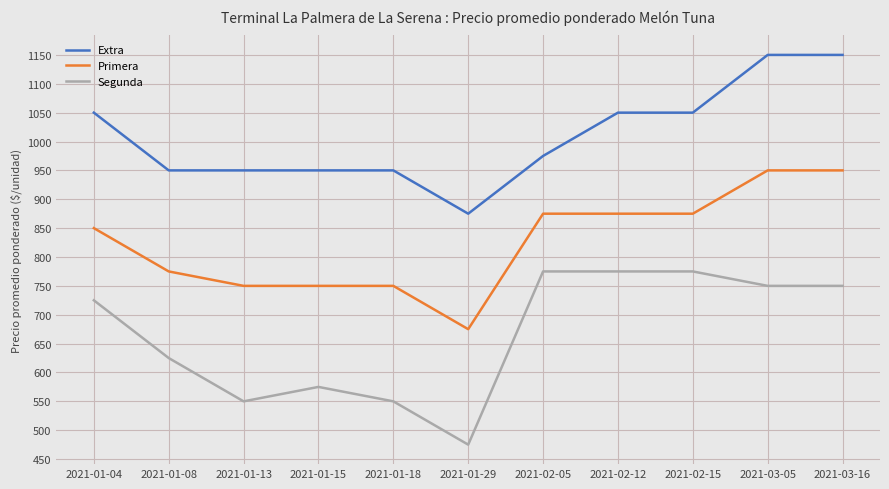

What is the difference between the maximum and minimum values in the Primera series?

275